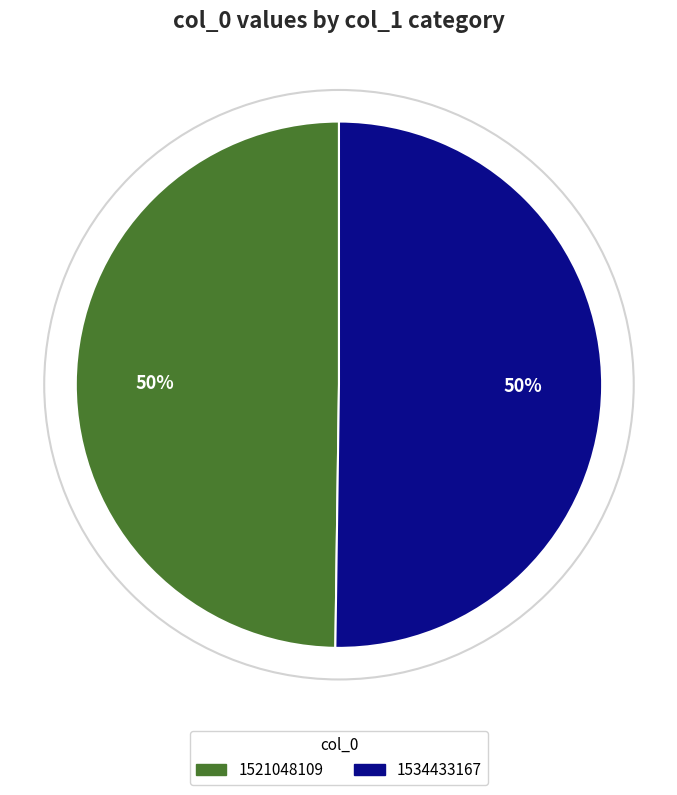

How many segments does this pie chart have?

2